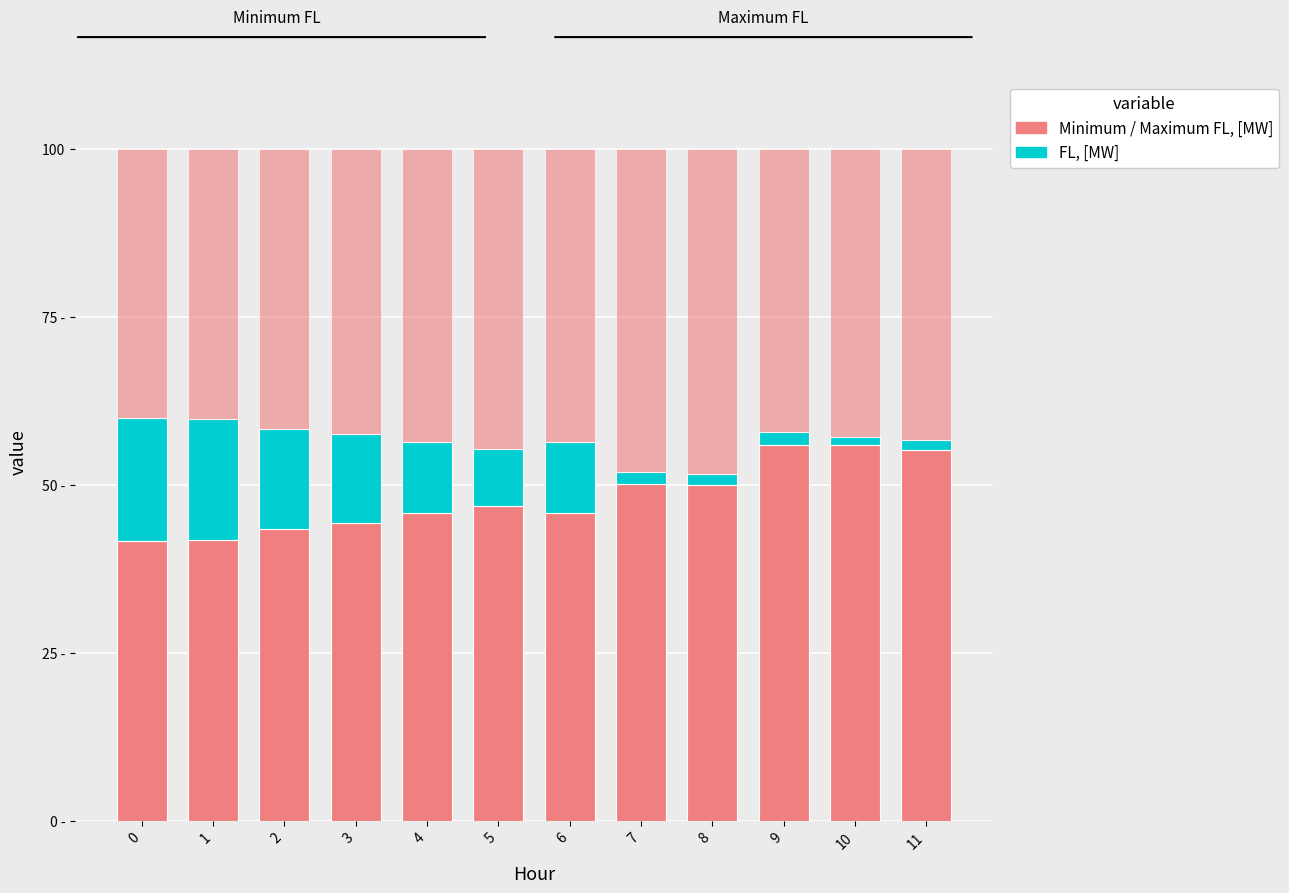

Are the bars horizontal?

No